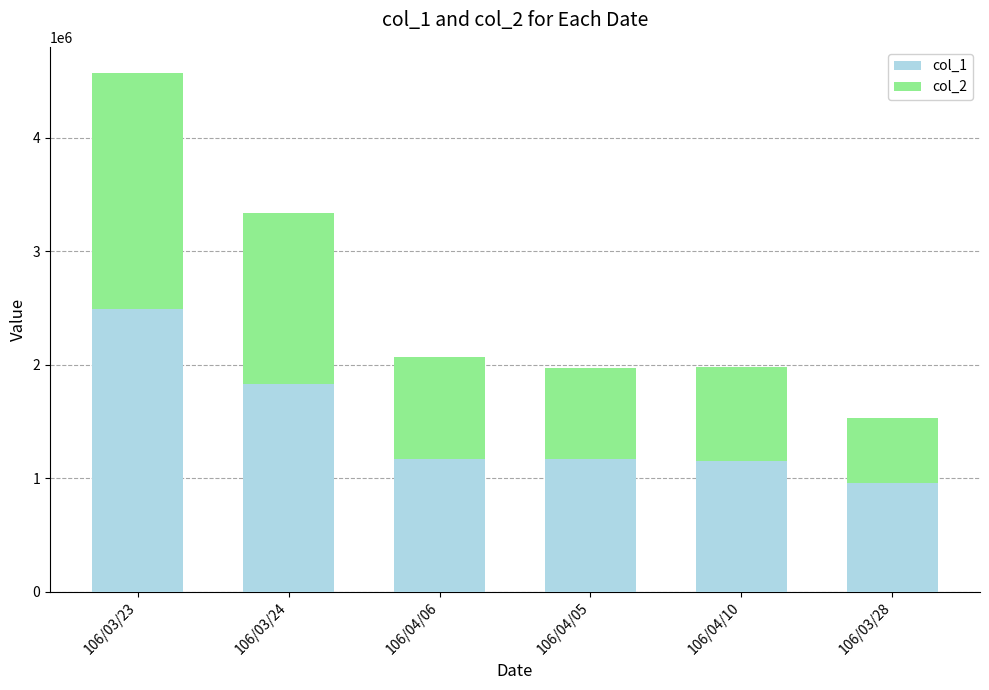

How many values in the col_1 series are below 1171000?

3